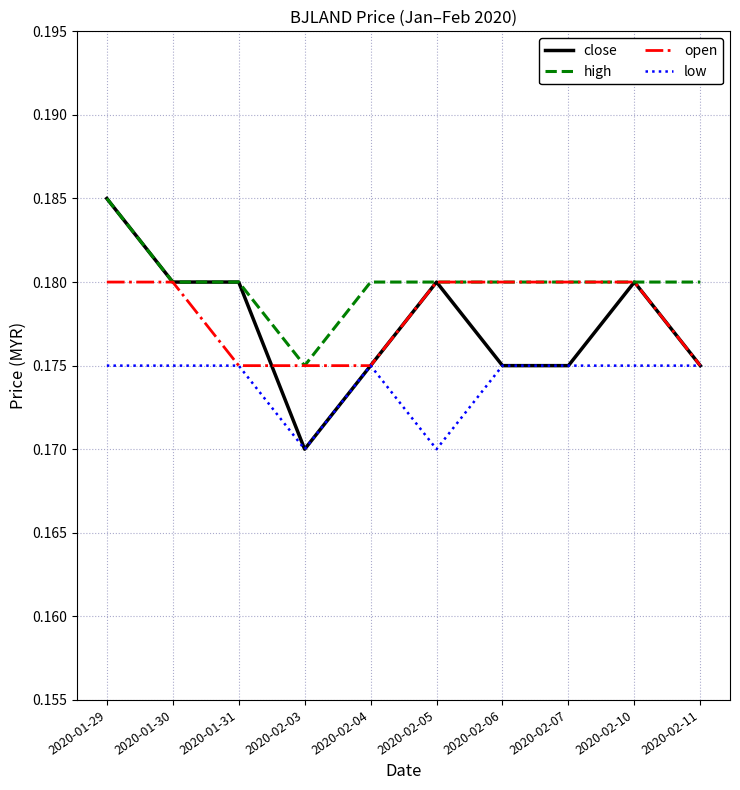

What position from the right is 2020-02-03?

7